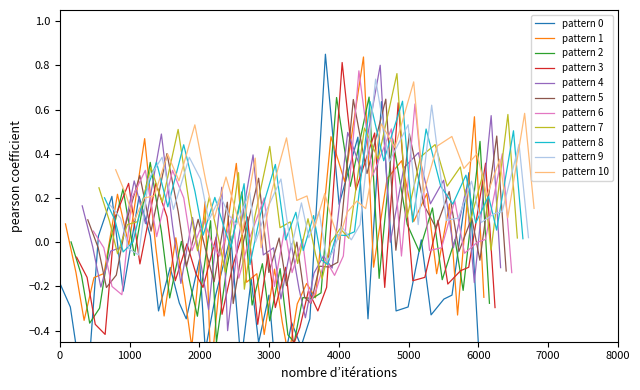

What is the sum of all r values?

-6.8